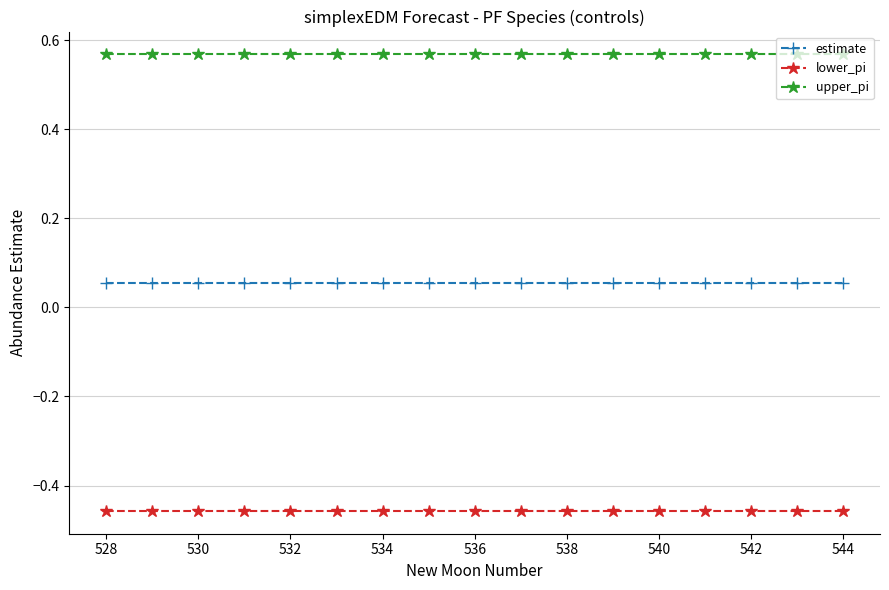

What is the sum of all lower_pi values?

-7.8